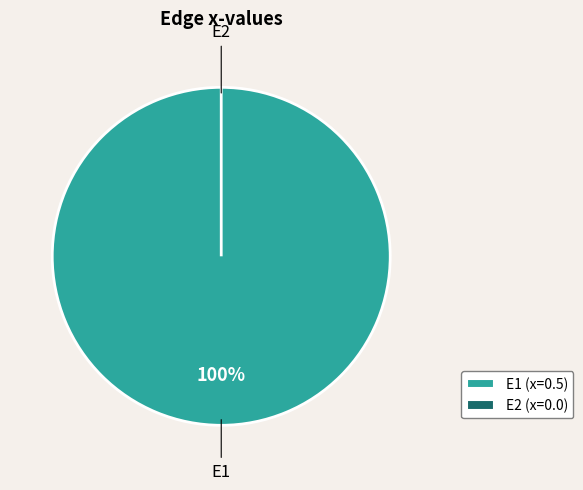

How many slices are in this pie chart?

2